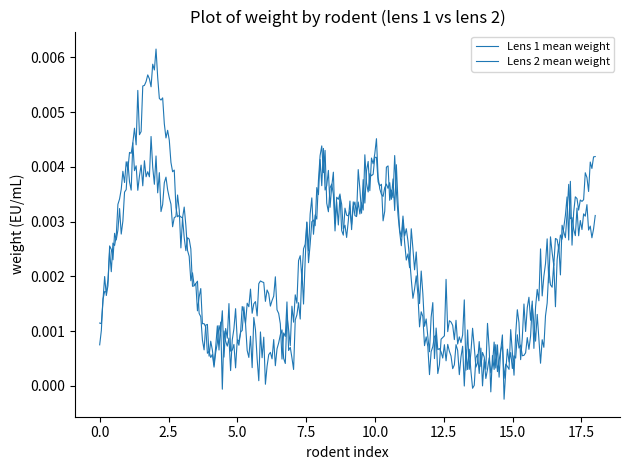

How many distinct data groups are displayed?

2